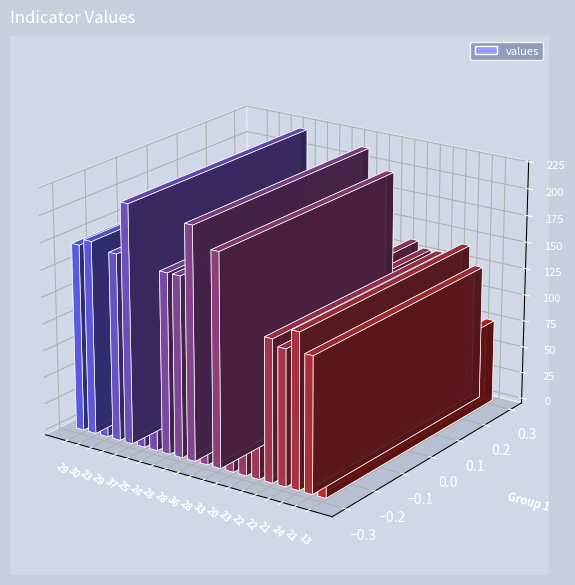

List the labels in order of value, largest first.

37, 36, 33, 30, 29, 29, 28, 28, 28, 25, 24, 24, 23, 23, 22, 22, 21, 21, 20, 13